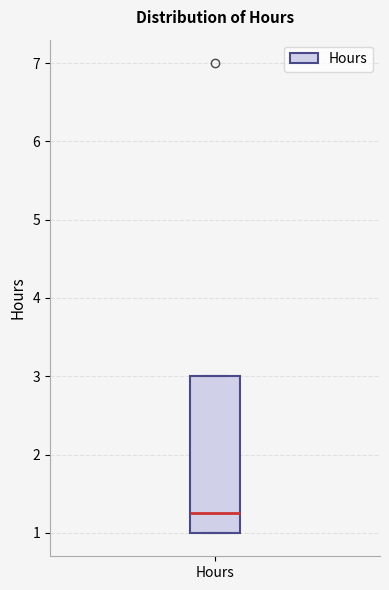

Read this box plot against the y-axis: the position of the median line, the range covered by the box, and the ends of both whiskers. The values are not printed on the chart, so give them approximately, as read against the axis.

median 1.3, box 1.0 to 3.0, whiskers 1.0 to 3.0